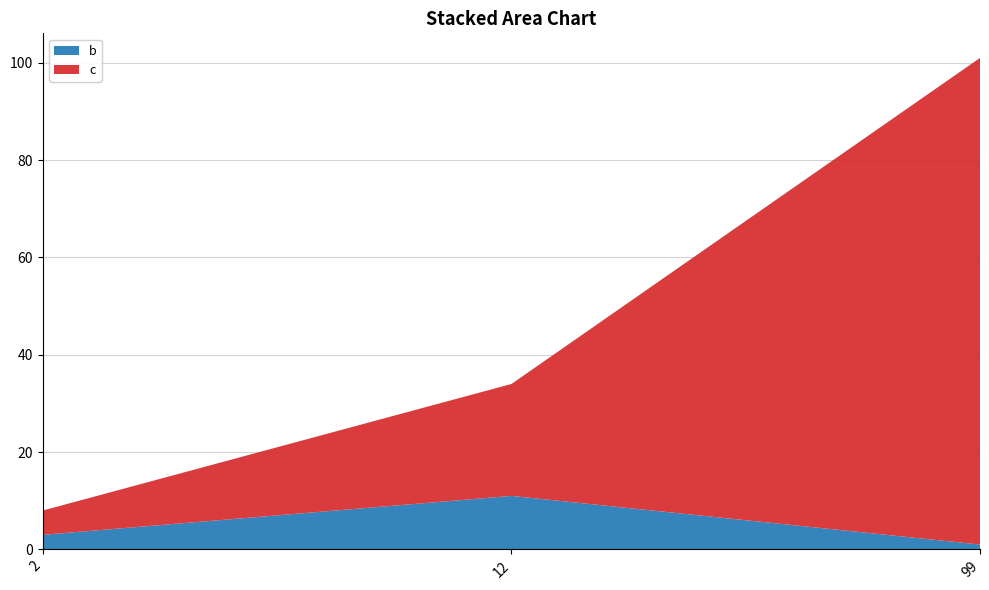

Reading left to right, list all the values displayed in this chart.

b: 2=3	12=11	99=1
c: 2=5	12=23	99=100